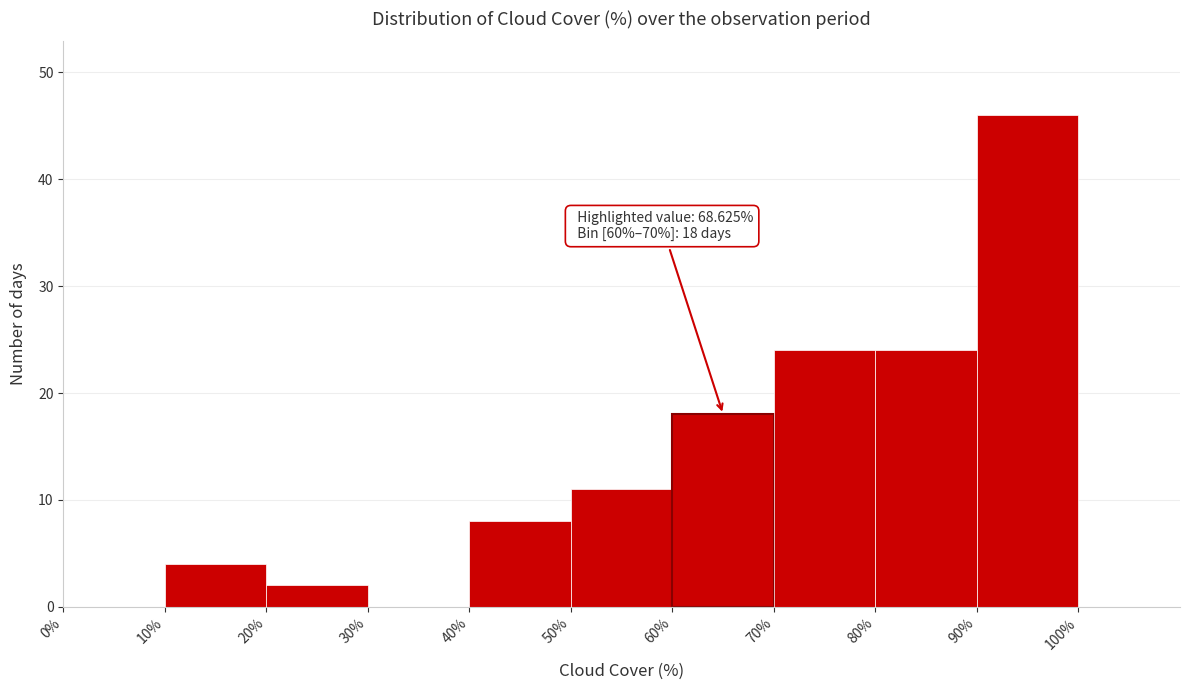

Over which range of the x-axis is the bar tallest?

90% to 100%